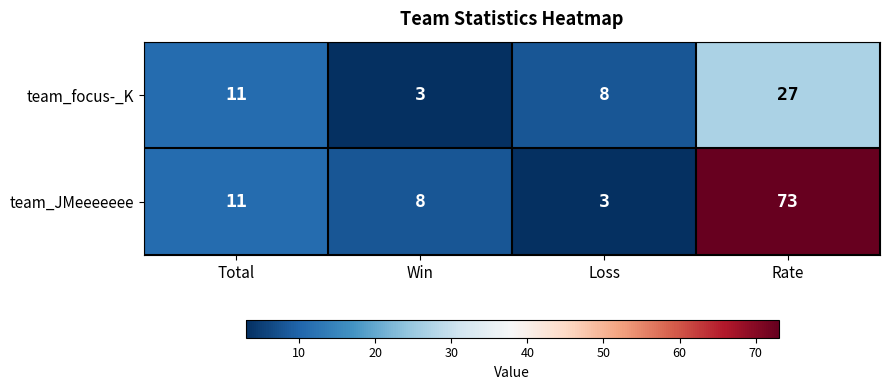

Which series has the largest total across all categories?

team_JMeeeeeee